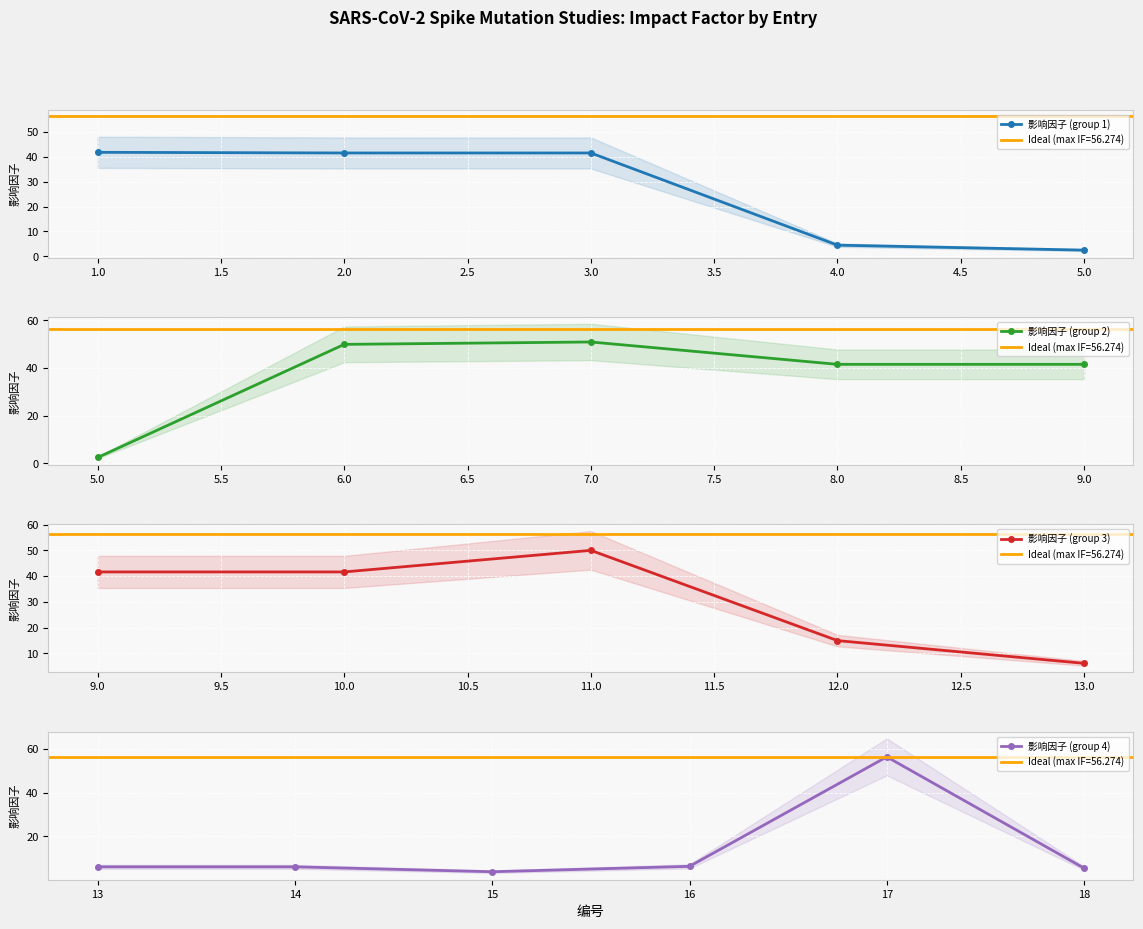

What is the value of the 9th point from the left?

41.6